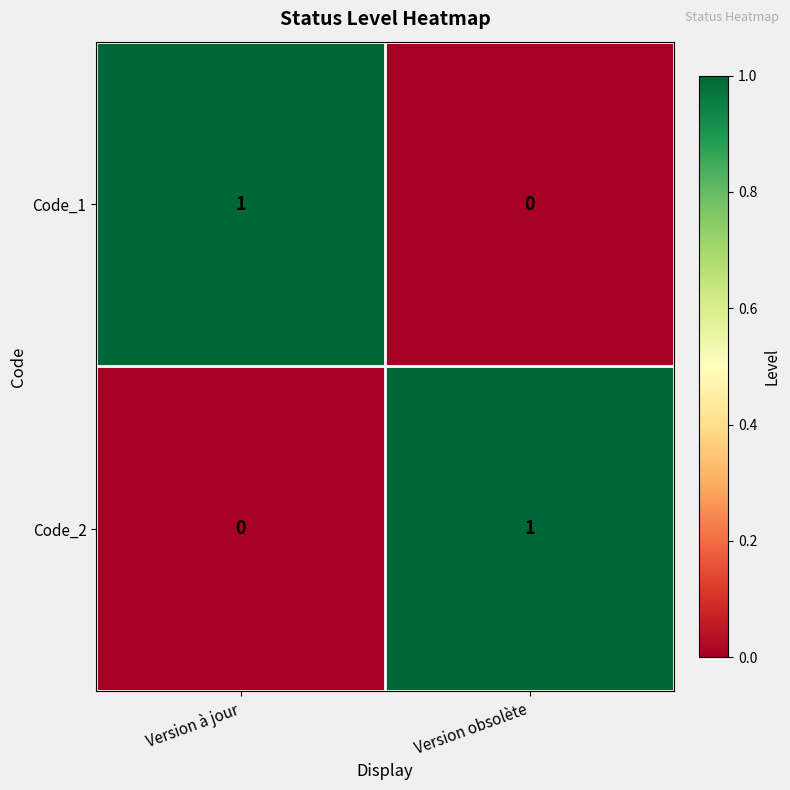

How many positive values does the Code_1 series have?

1